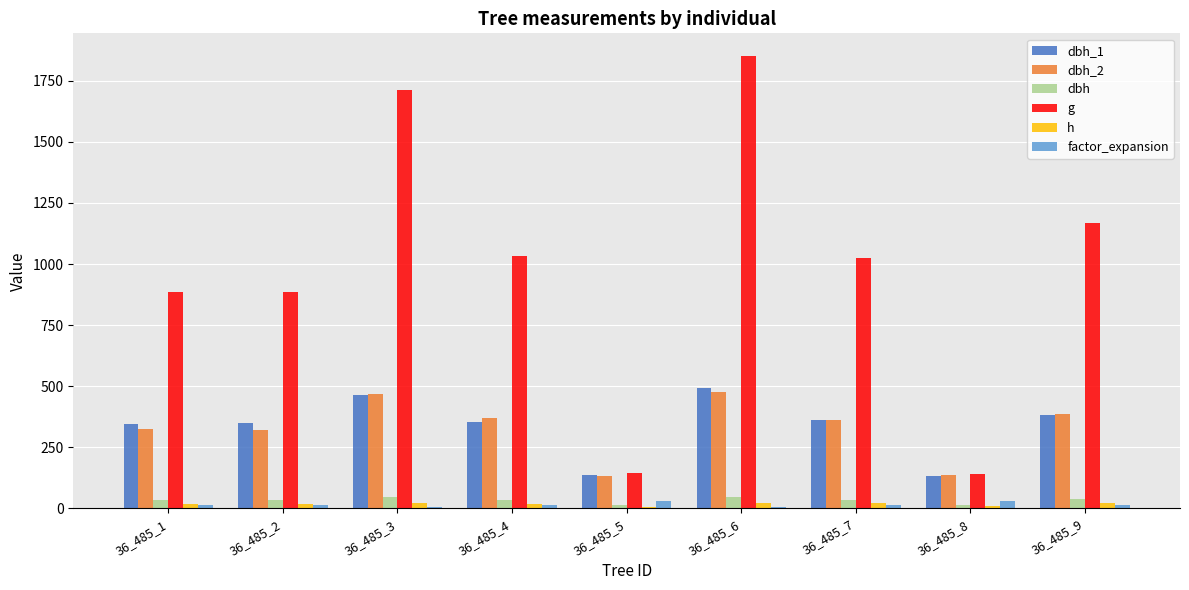

Is the value of g at 36_485_7 greater than the value of dbh_2 at 36_485_1?

Yes